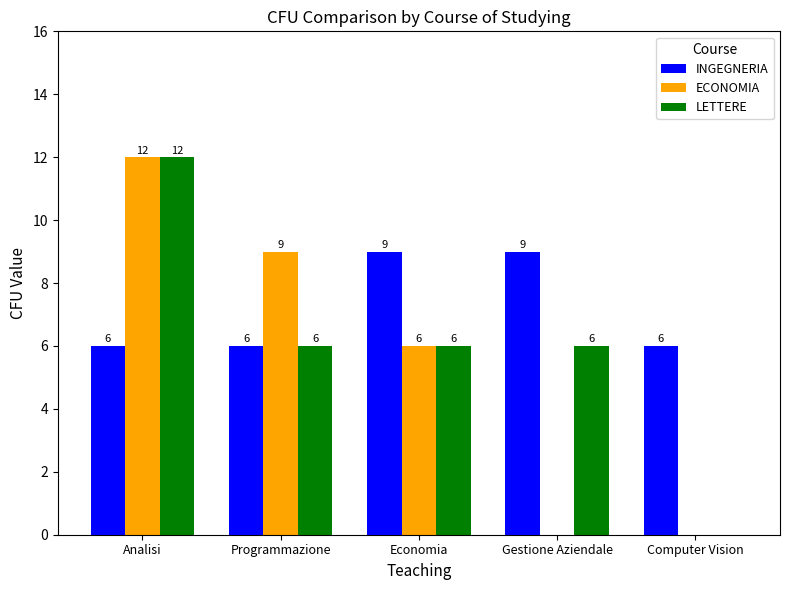

Does the chart contain stacked bars?

No